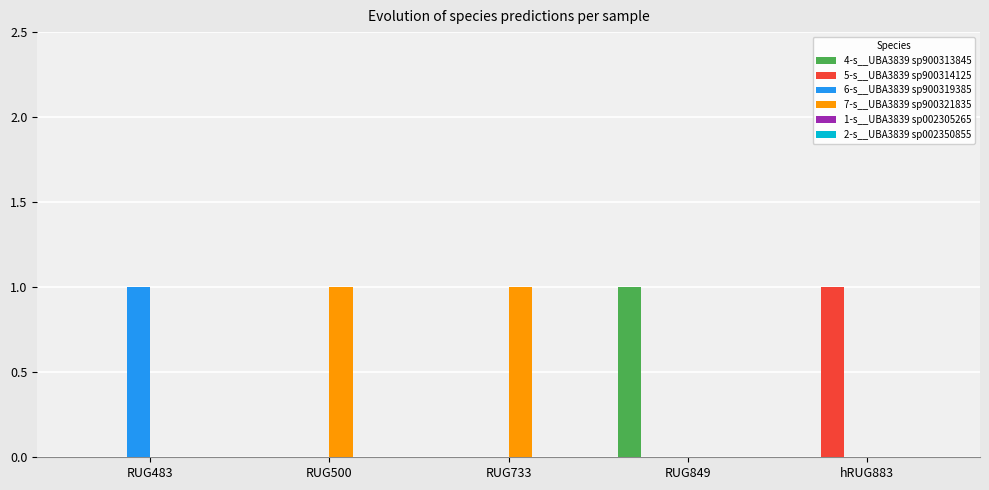

What is the spread (max minus min) of values at RUG849?

1